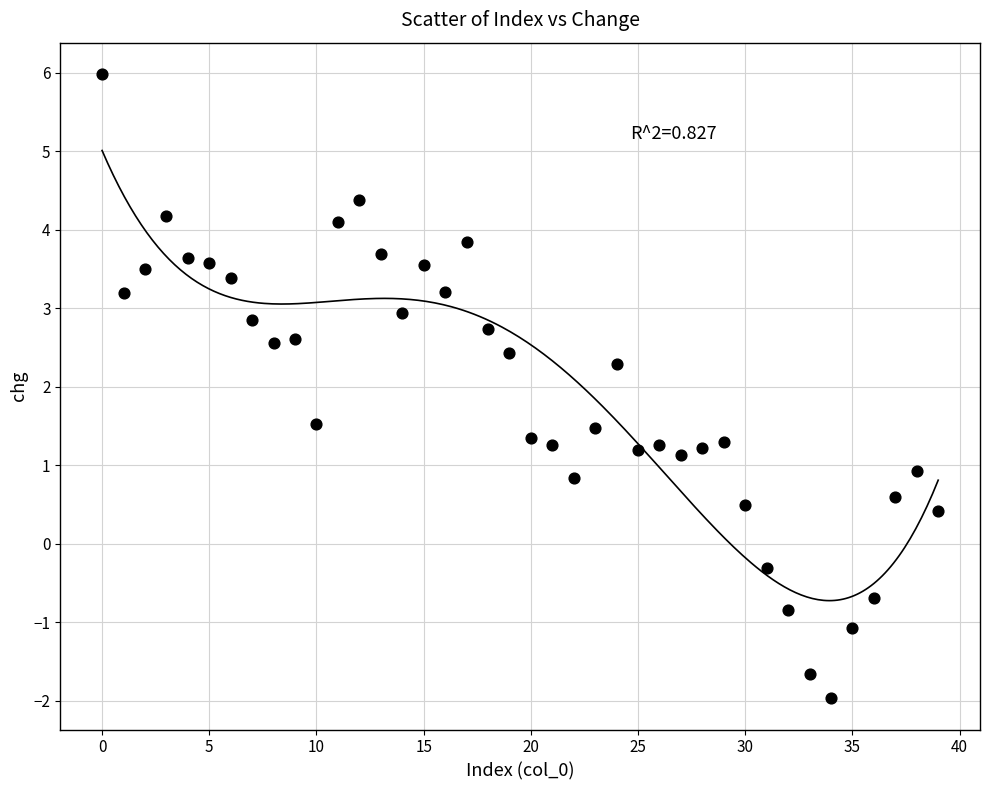

What is the range of Y values (max minus min)?

8.0